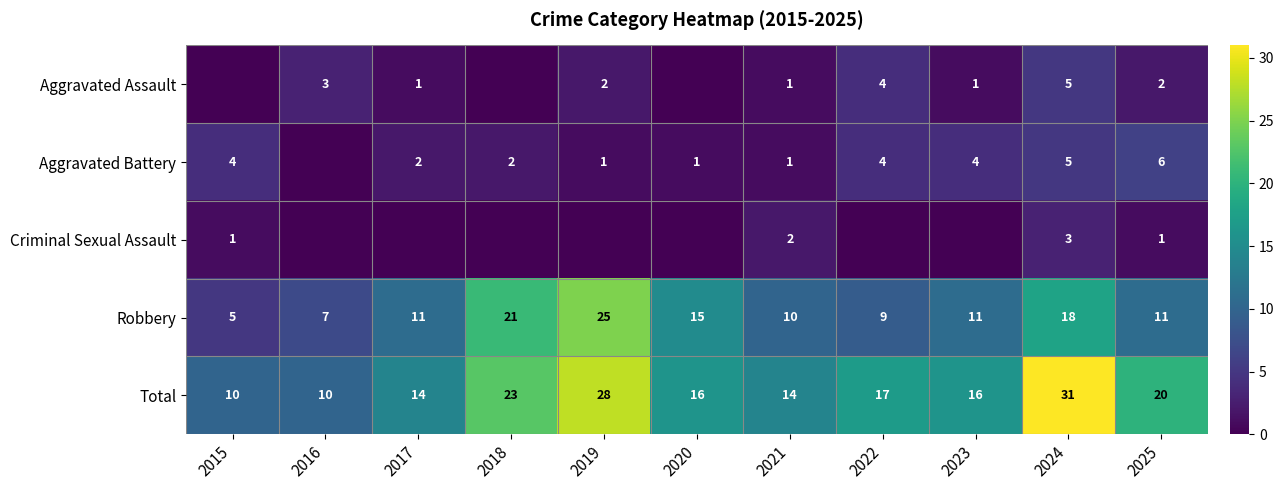

At which label does Robbery reach its peak?

2019